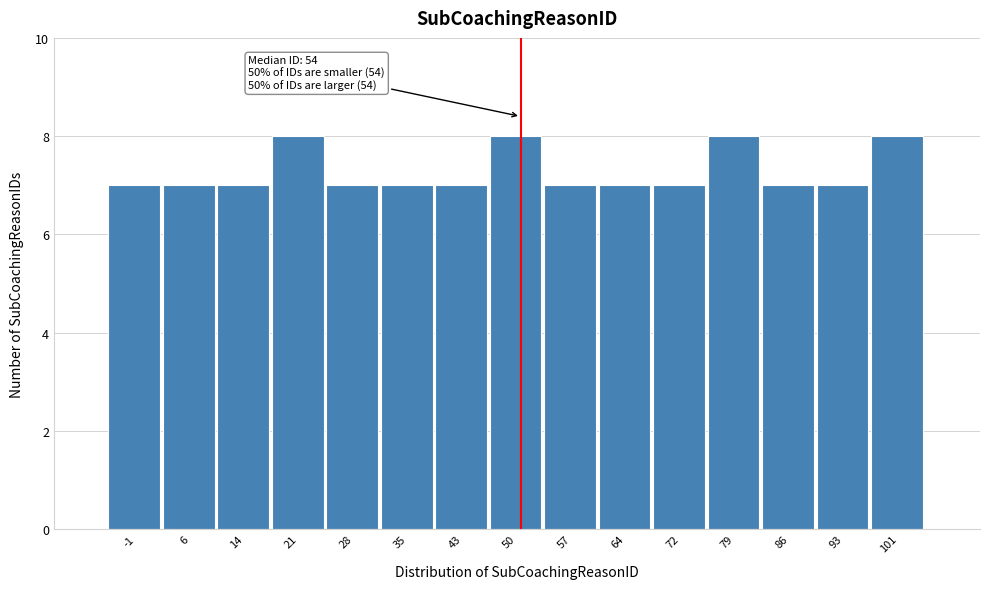

Reading right to left, extract all data points from this chart.

101=8	93=7	86=7	79=8	72=7	64=7	57=7	50=8	43=7	35=7	28=7	21=8	14=7	6=7	-1=7